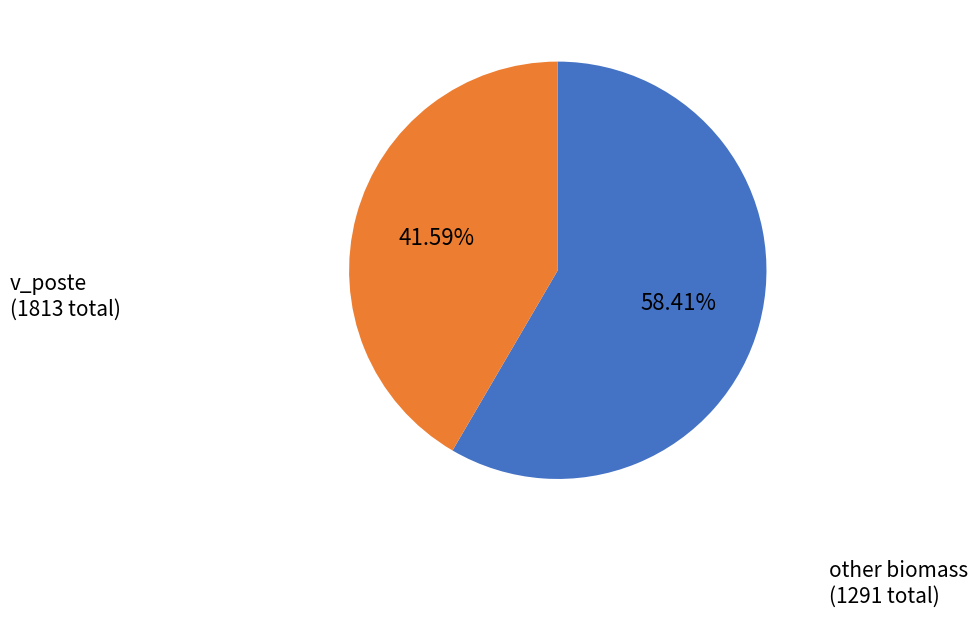

Is there any slice that represents more than half of the pie?

Yes